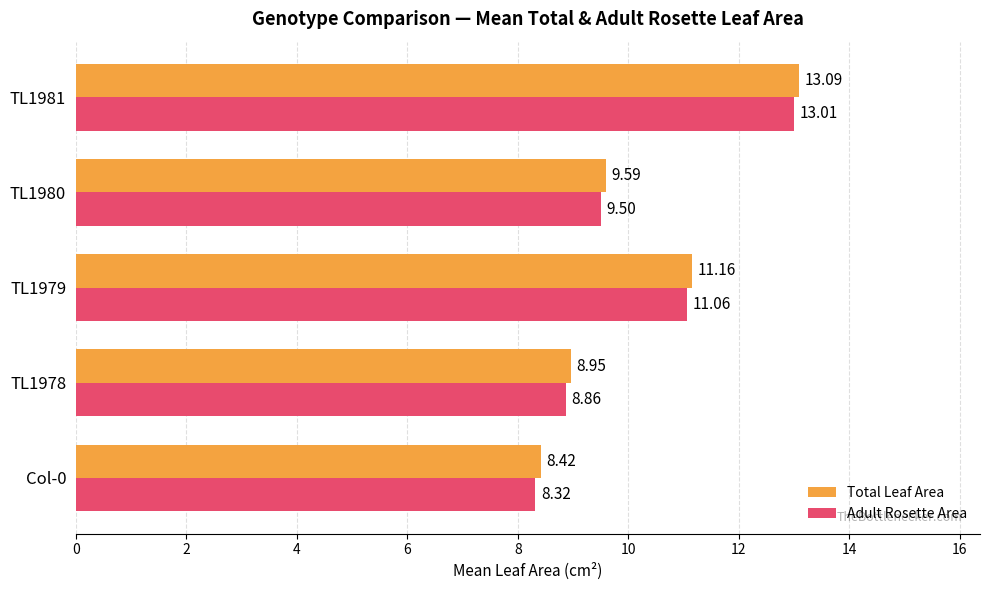

What are all the series names shown in the legend?

Total Leaf Area, Adult Rosette Area